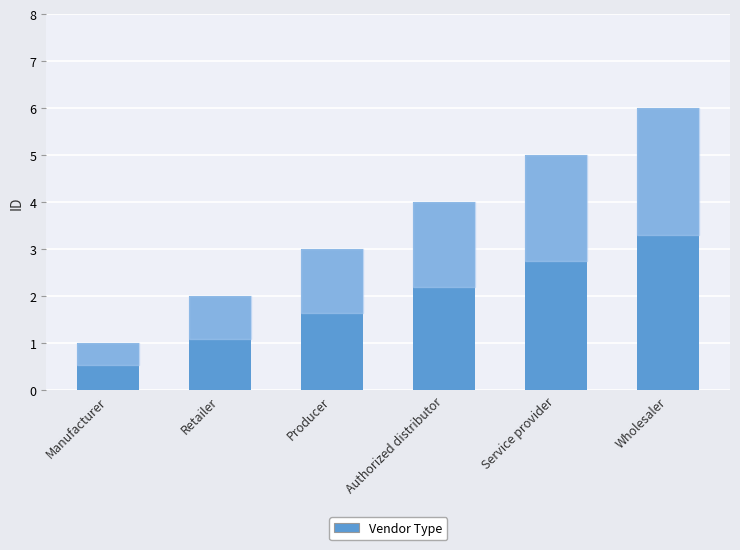

What is the difference between the second highest and minimum values?

4